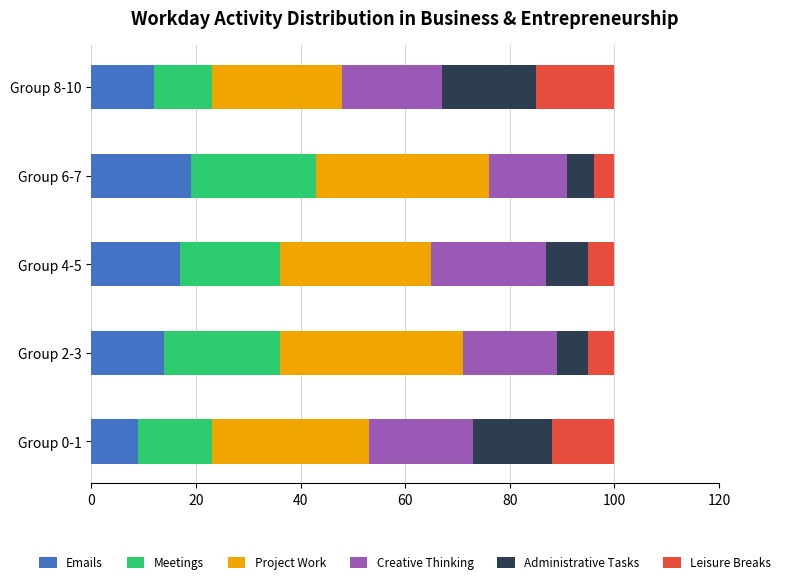

What is the total value across all series at Group 2-3?

100